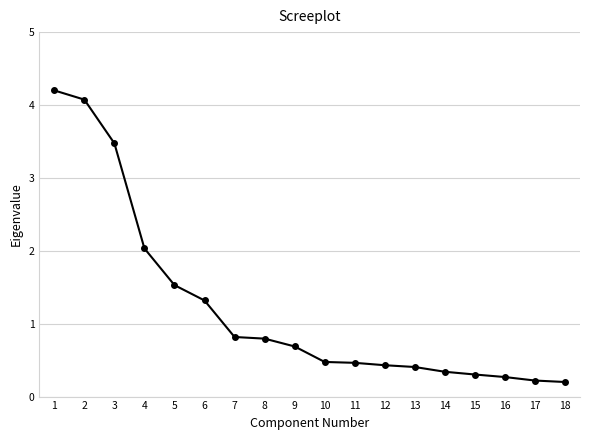

The chart shows a value of 0.4 at 13. True or false?

True